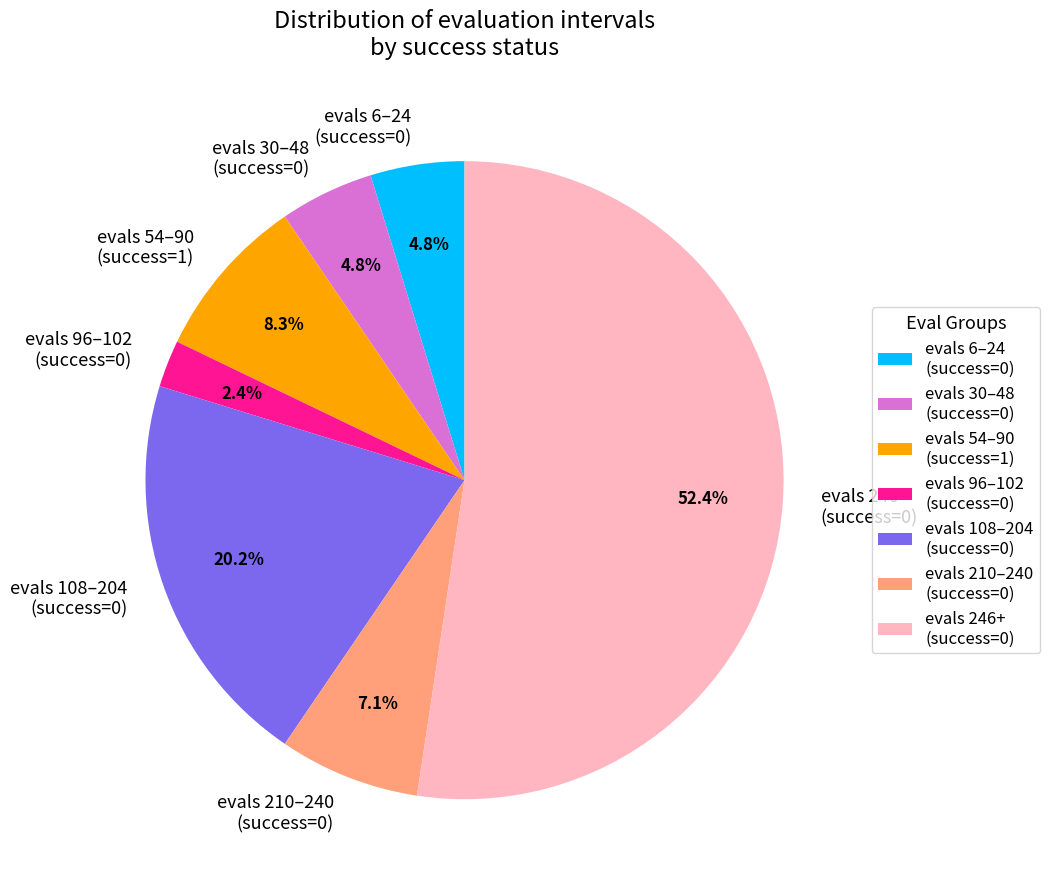

Approximately how many times larger is the value at evals 30–48 (success=0) compared to evals 6–24 (success=0)?

1.0